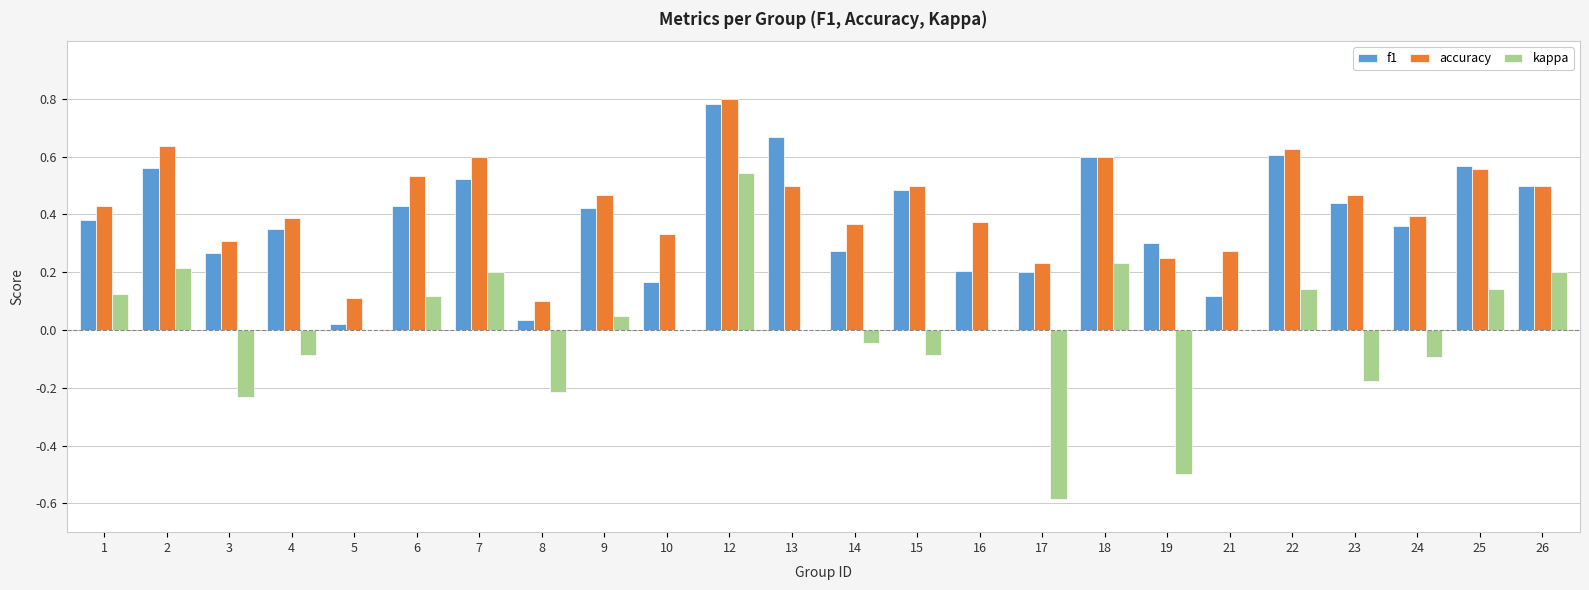

What are all the series names shown in the legend?

f1, accuracy, kappa